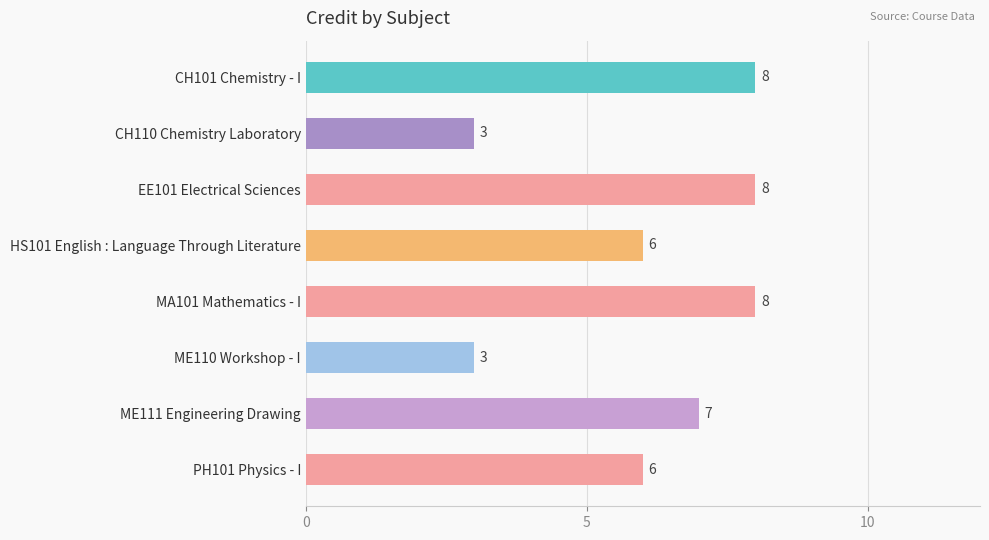

What is the change in value from CH101 Chemistry - I to CH110 Chemistry Laboratory?

-5